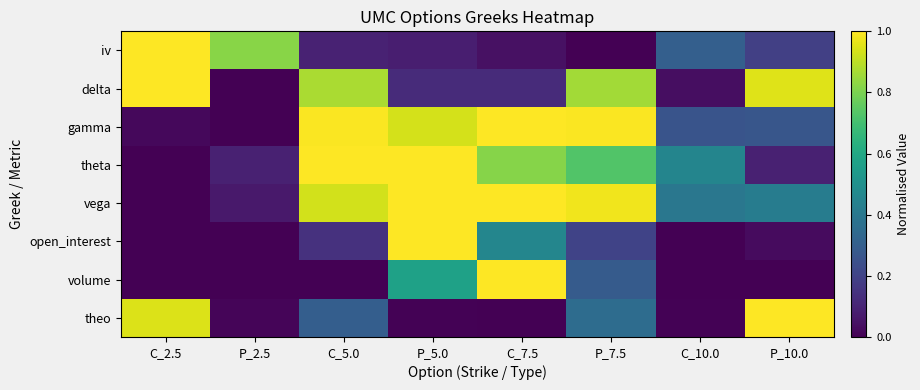

Rank the series by their maximum value, from highest to lowest.

iv, delta, gamma, theta, vega, open_interest, volume, theo